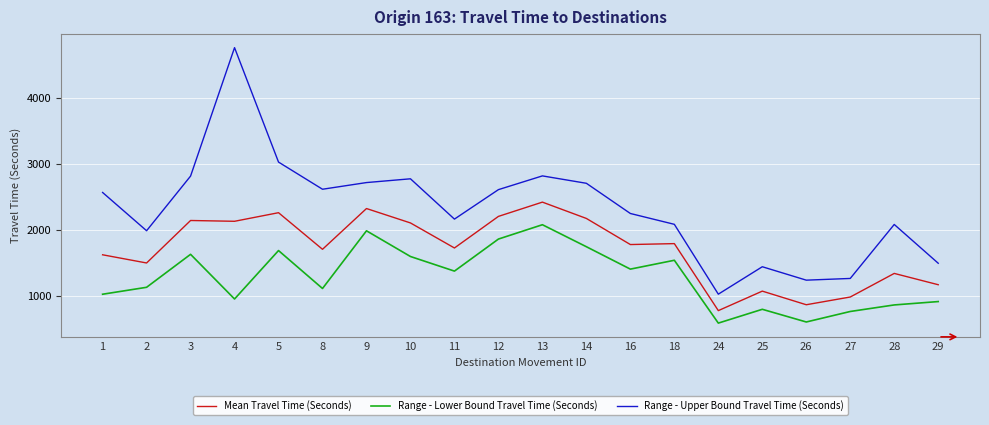

The value of Range - Upper Bound Travel Time (Seconds) at 18 is 2081. True or false?

True